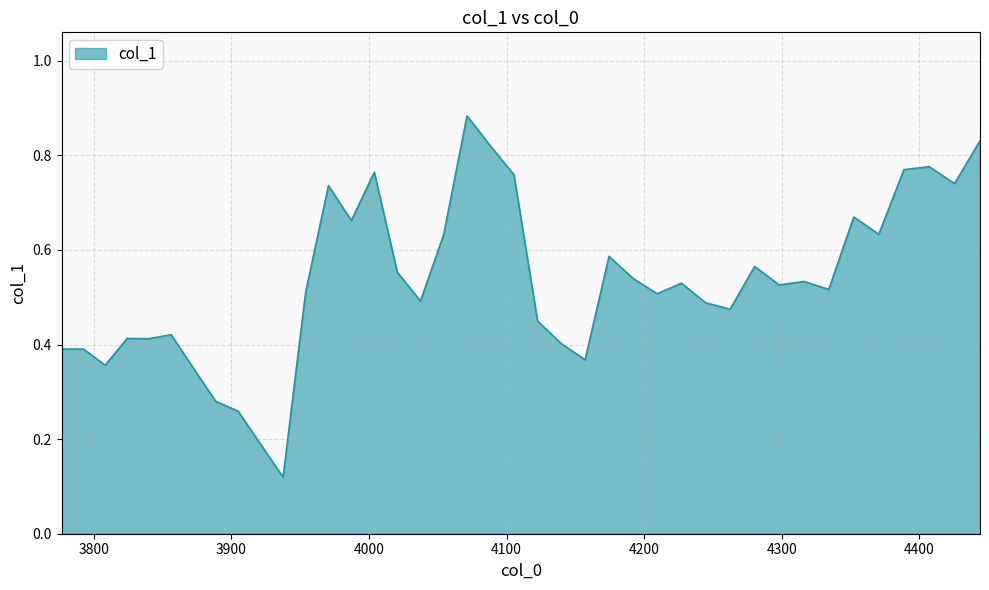

Which category has the lowest value across all series?

3937.6105636821794